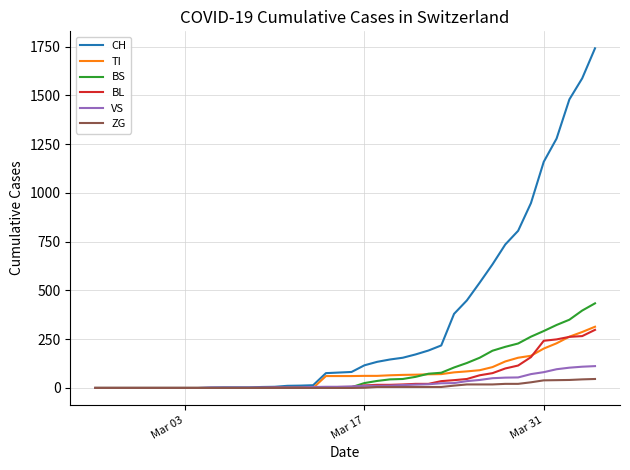

What is the maximum value shown in the chart?

1742